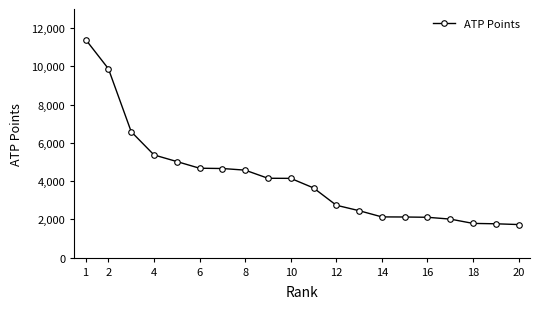

What is the value of the 16th point from the left?

2110